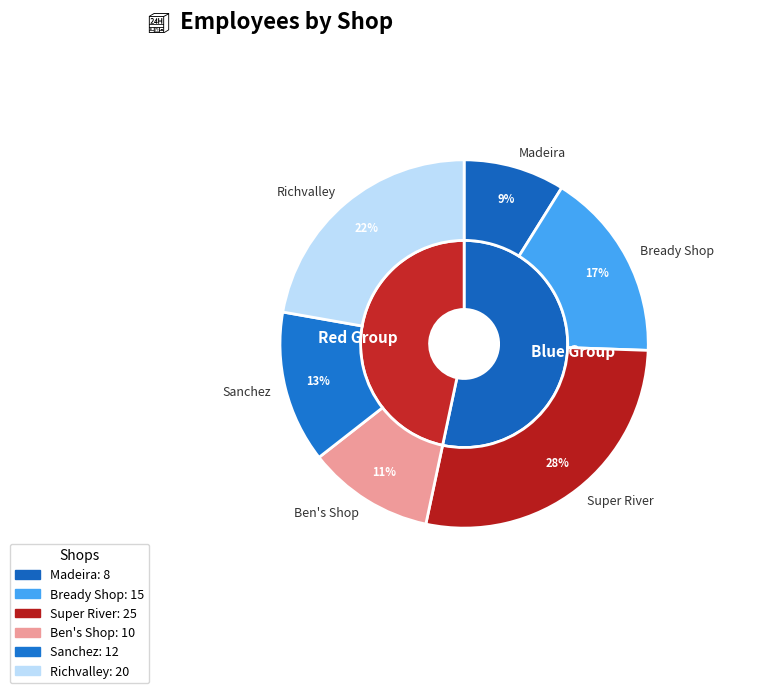

The Madeira slice represents 1% of the pie. True or false?

False